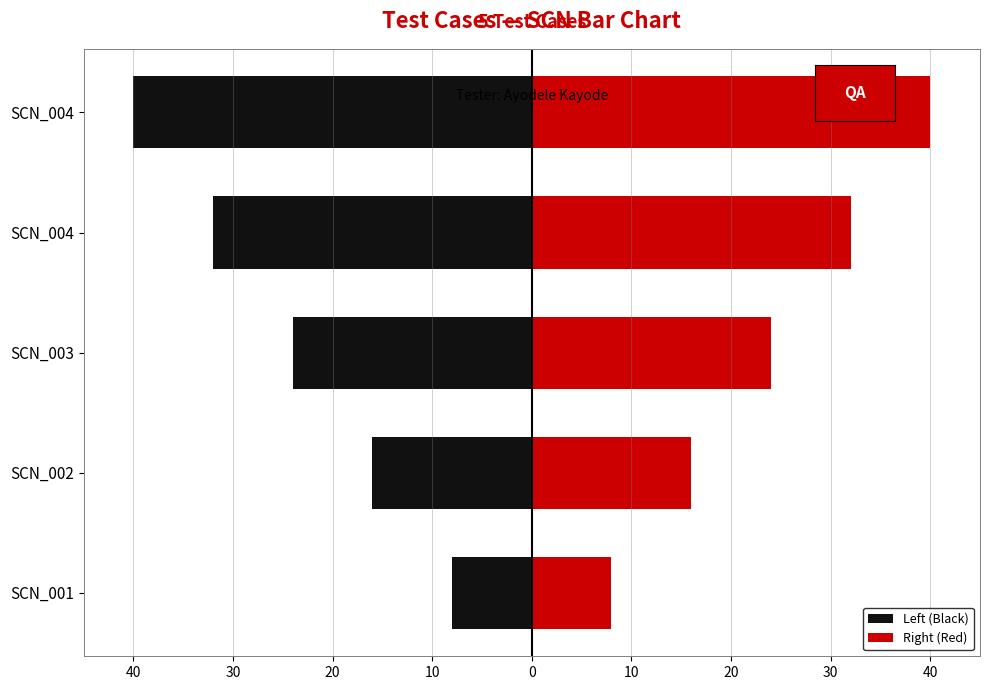

Reading left to right, list all the values displayed in this chart.

Left (Black): -8	-16	-24	-32	-40
Right (Red): 8	16	24	32	40